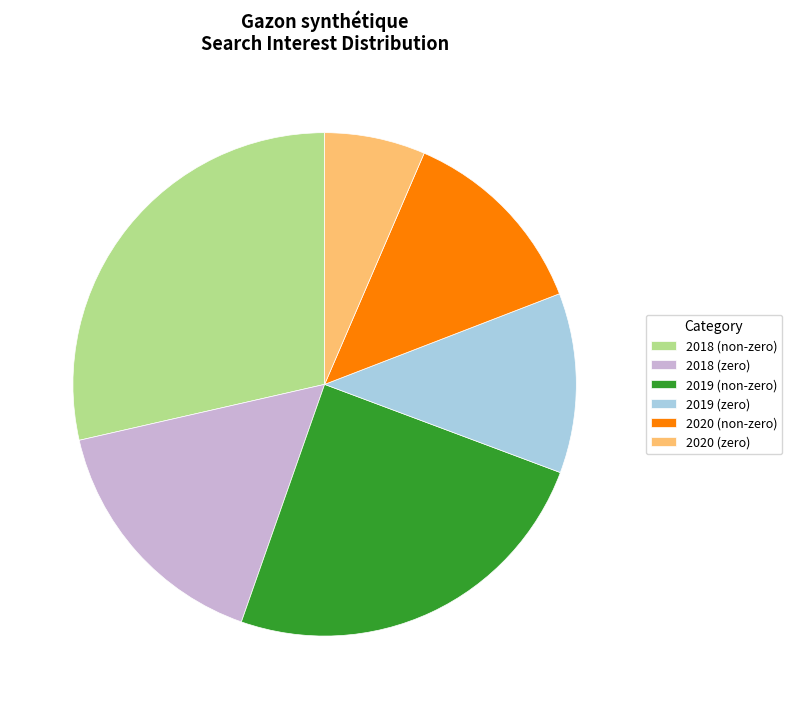

Approximately how many times larger is the value at 2018 (non-zero) compared to 2019 (zero)?

2.5